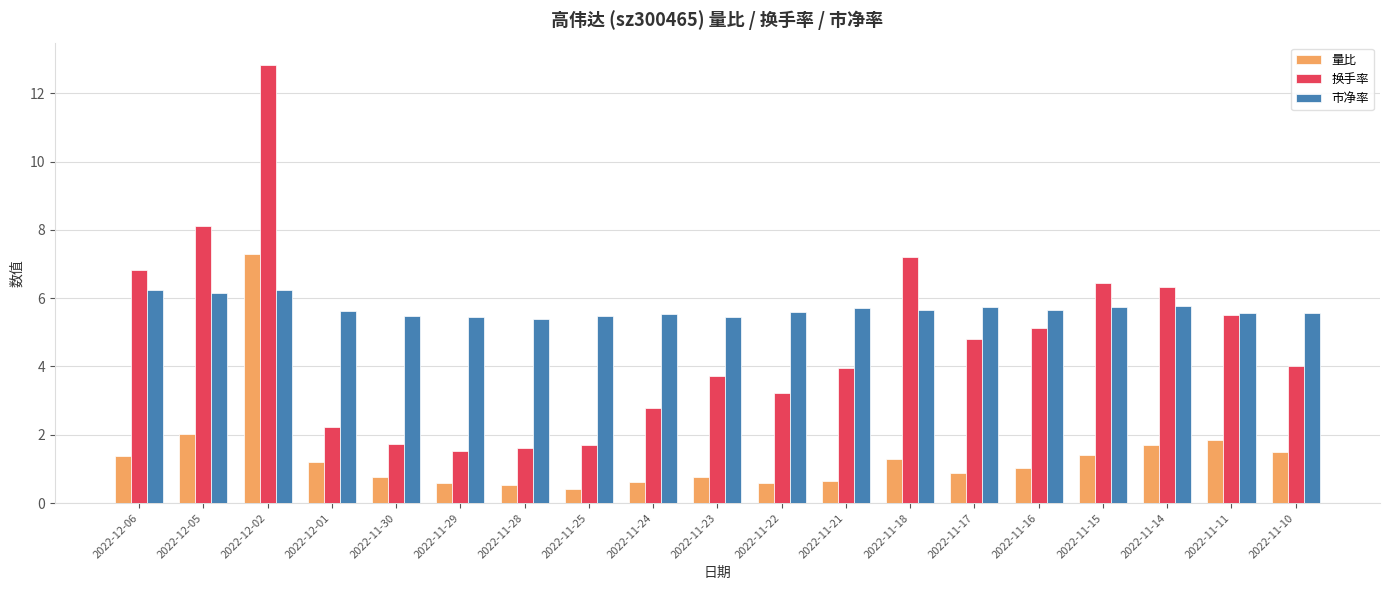

The 换手率 series shows 2.2 at 2022-12-01. True or false?

True